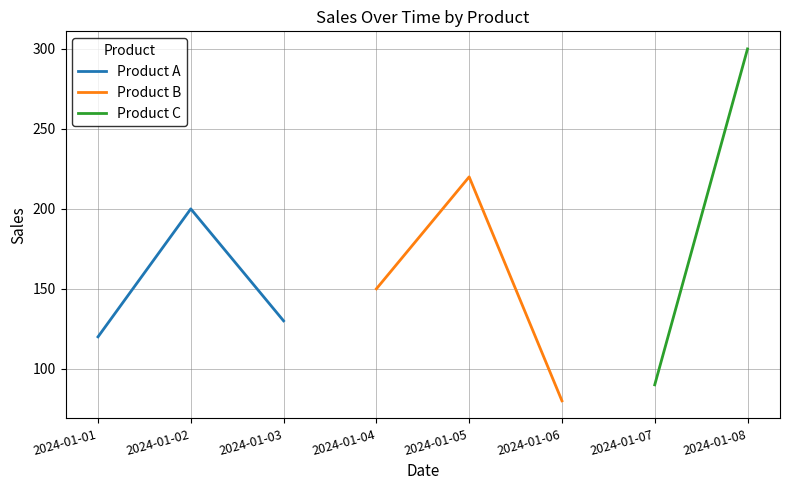

What is the difference between the Product B values at 2024-01-06 and 2024-01-05?

140